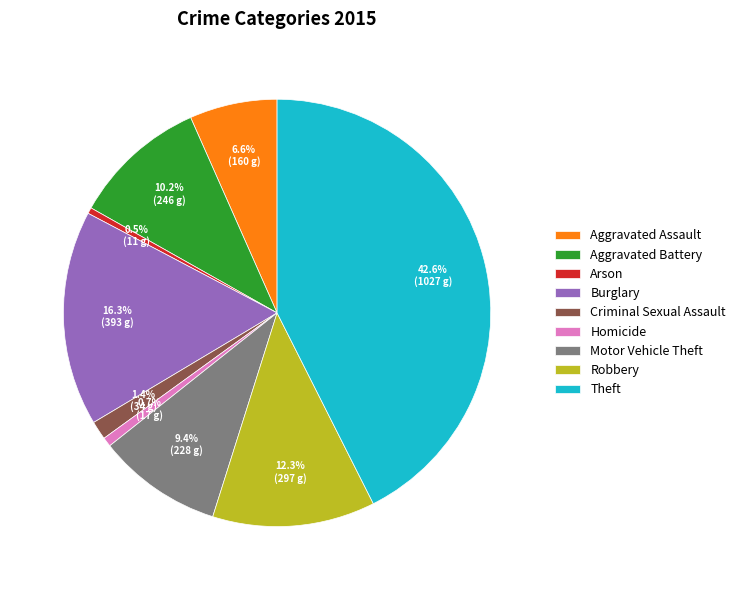

Does Robbery represent more than half of the total?

No